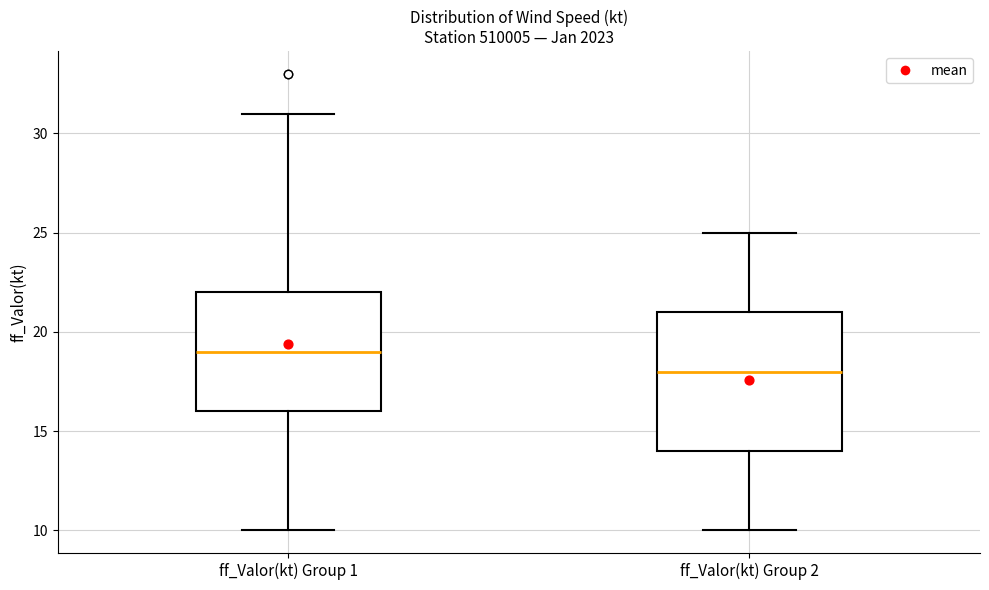

Where is the lower edge of the box for ff_Valor(kt) Group 2 on the y-axis? The values are not printed on the chart, so give them approximately, as read against the axis.

14